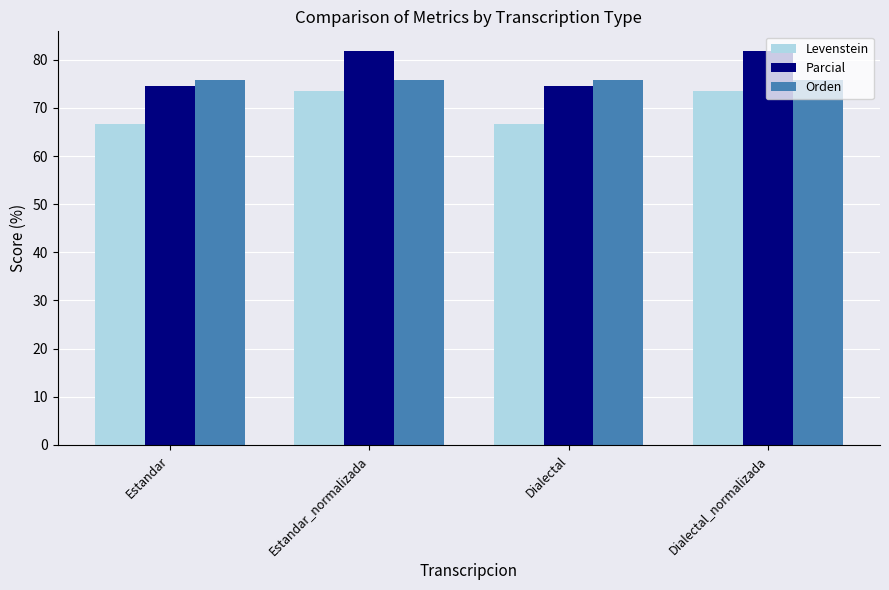

Rank the series by their maximum value, from highest to lowest.

Parcial, Orden, Levenstein